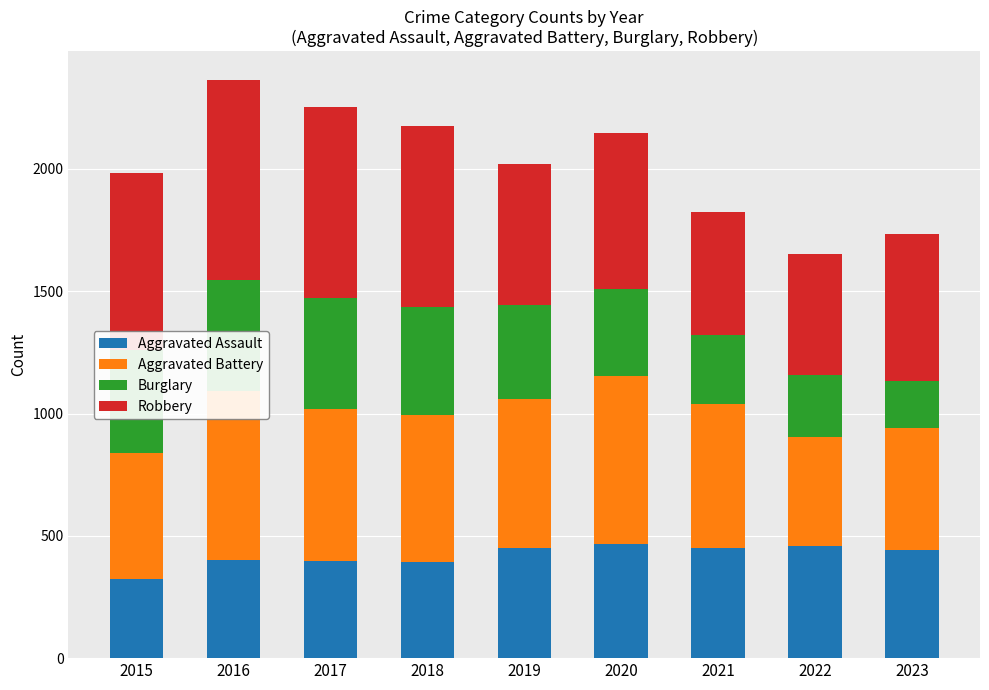

How many series are shown in this chart?

4